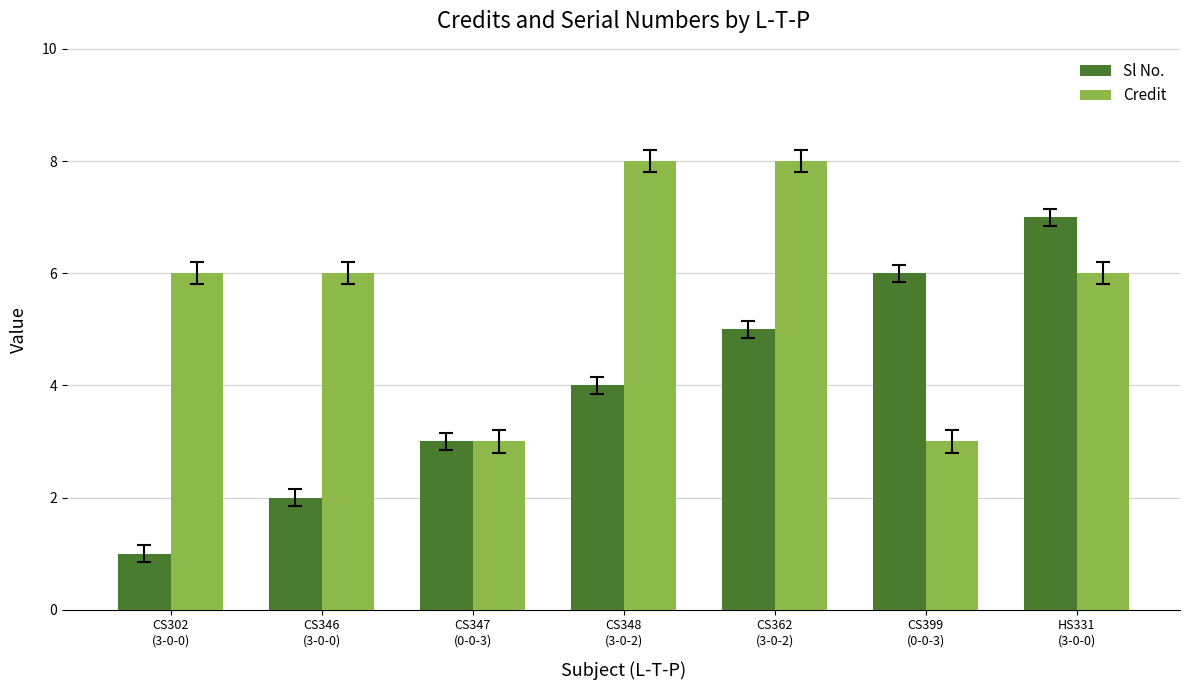

What is the sum of all Credit values?

40